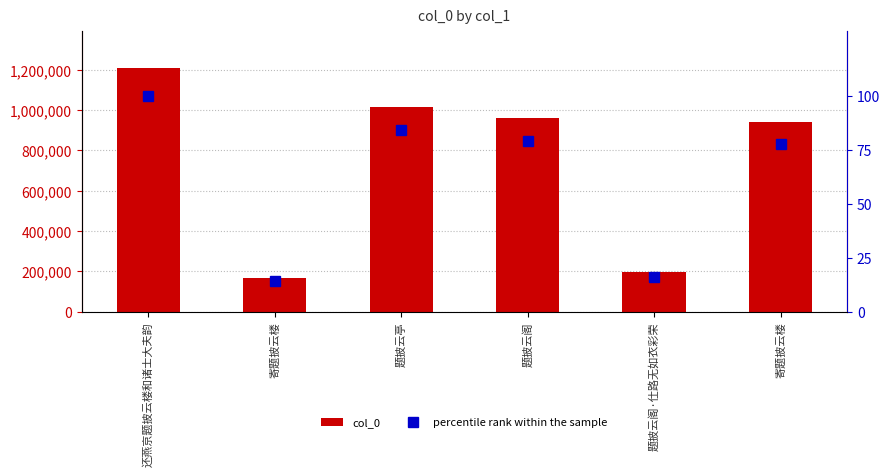

Reading left to right, list all the values displayed in this chart.

col_0: 还燕京题披云楼和诸士大夫韵=1209494.0	寄题披云楼=169485.0	题披云亭=1018093.0	题披云阁=959827.0	题披云阁·仕路无如衣彩荣=196898.0	寄题披云楼=939983.0
percentile rank within the sample: 还燕京题披云楼和诸士大夫韵=100.0	寄题披云楼=14.0	题披云亭=84.2	题披云阁=79.4	题披云阁·仕路无如衣彩荣=16.3	寄题披云楼=77.7